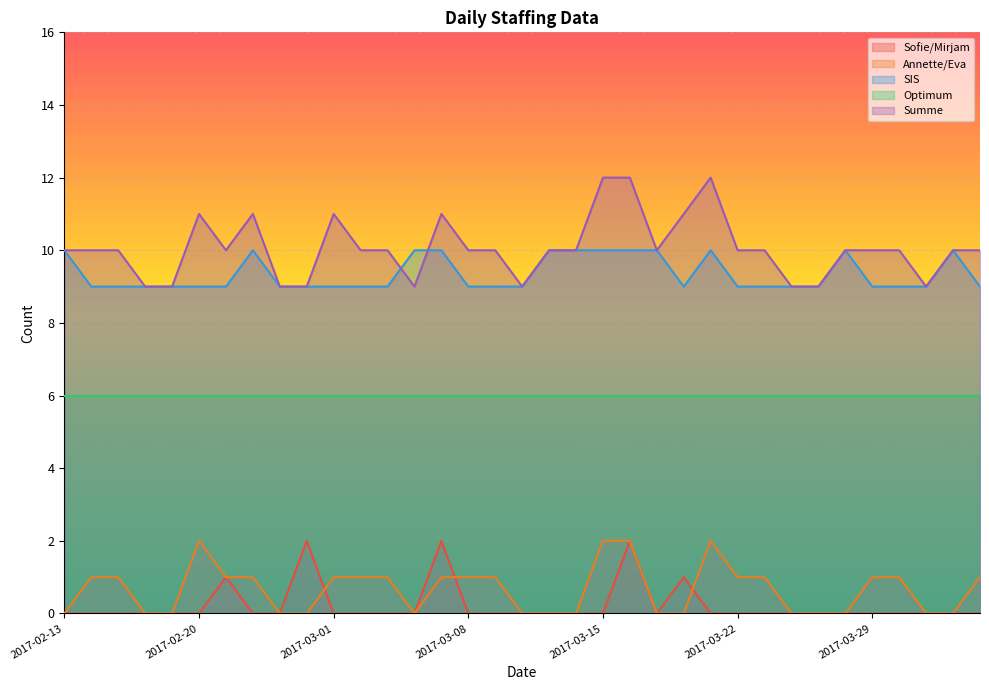

What is the label of the 30th point from the left?

2017-03-28